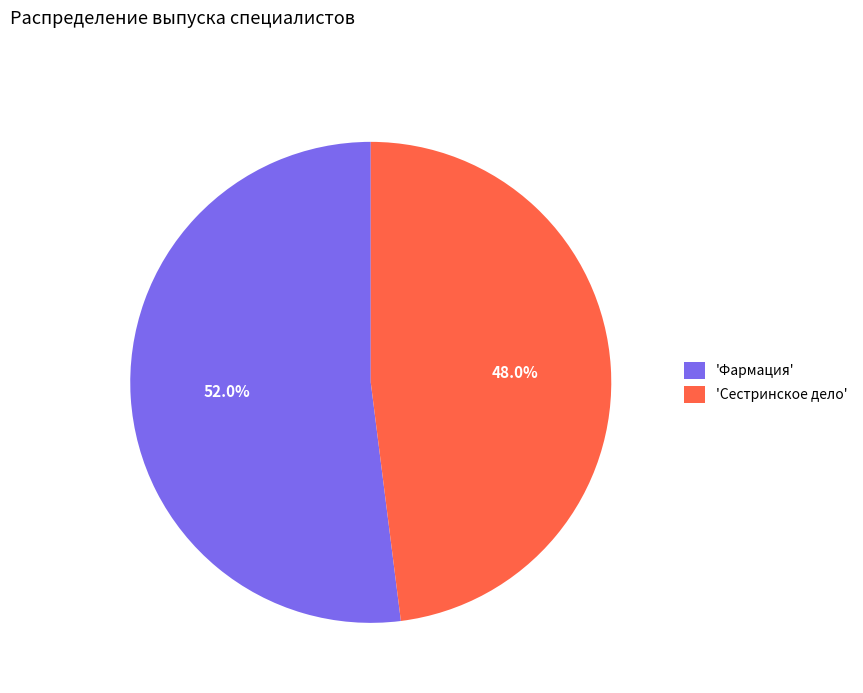

Which slice is the smallest?

'Сестринское дело'